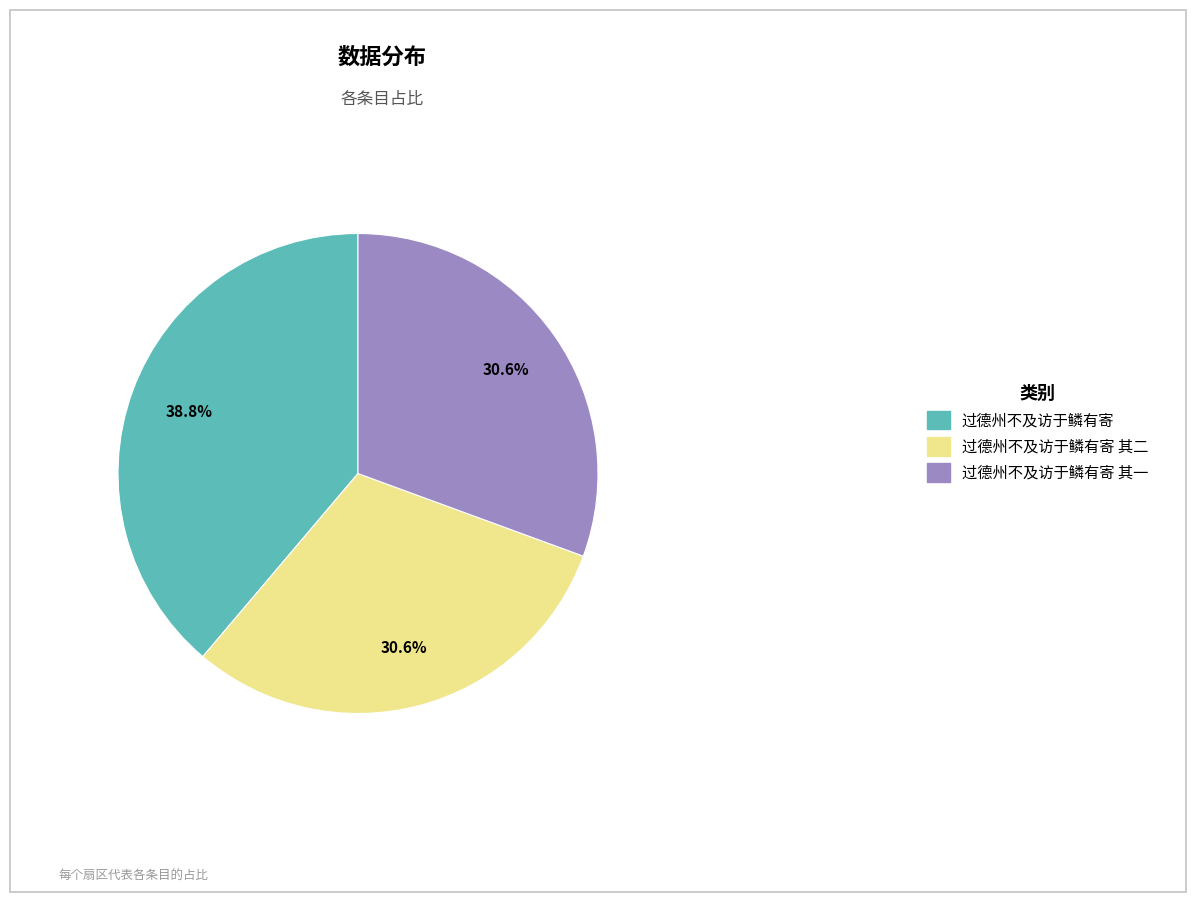

Which category has the biggest portion of the pie?

过德州不及访于鳞有寄